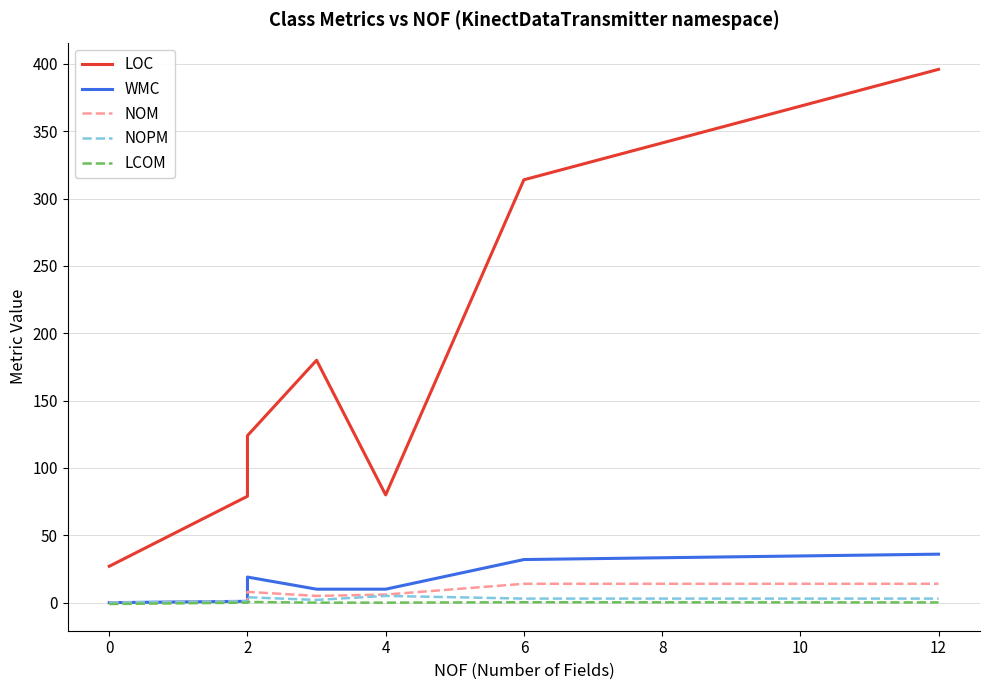

True or false: NOM and NOPM cross at least once.

False